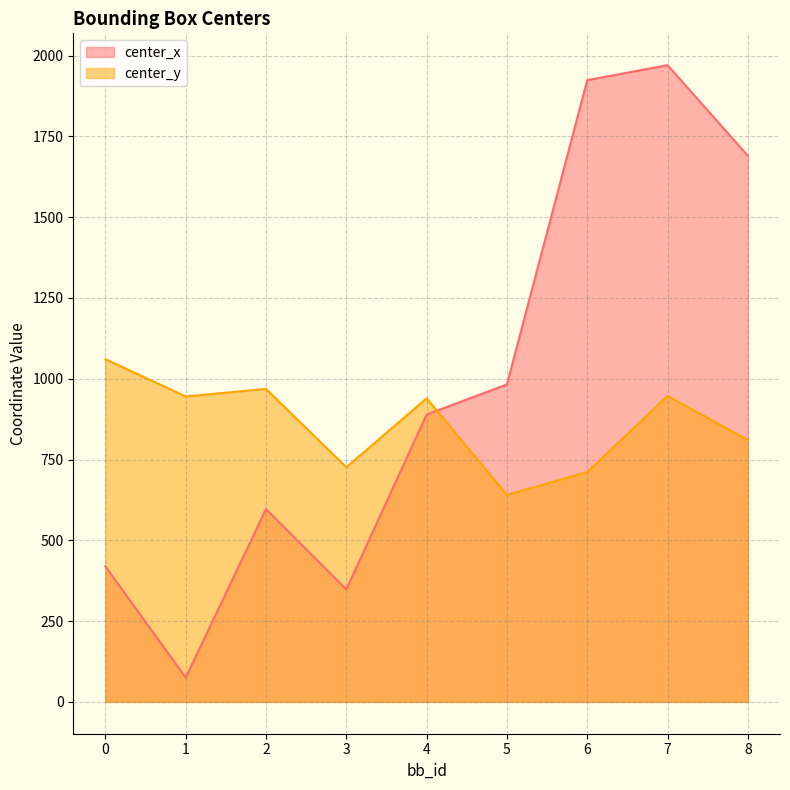

Which category has the highest value in the center_x series?

7